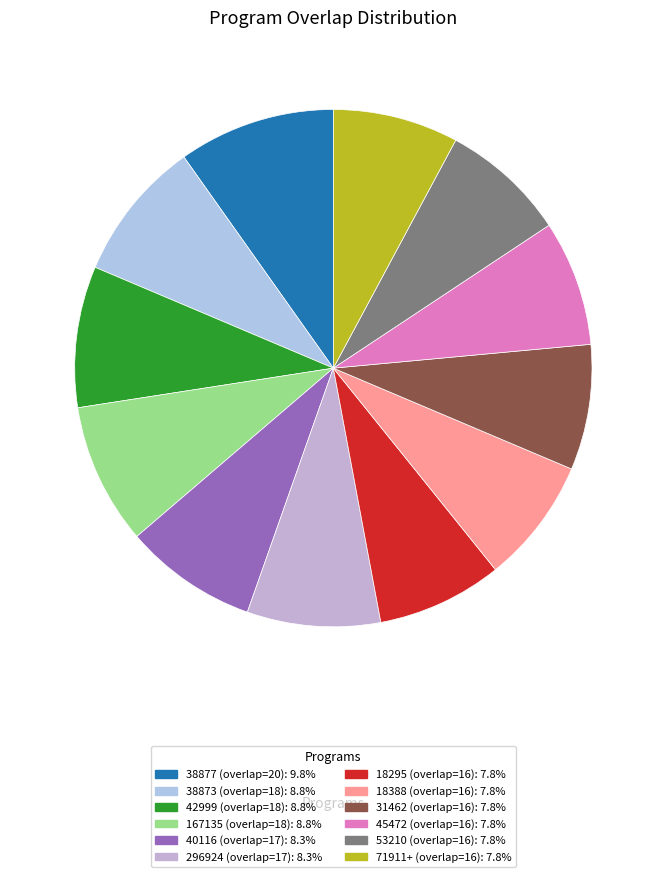

What is the largest slice in the pie chart?

38877 (overlap=20)